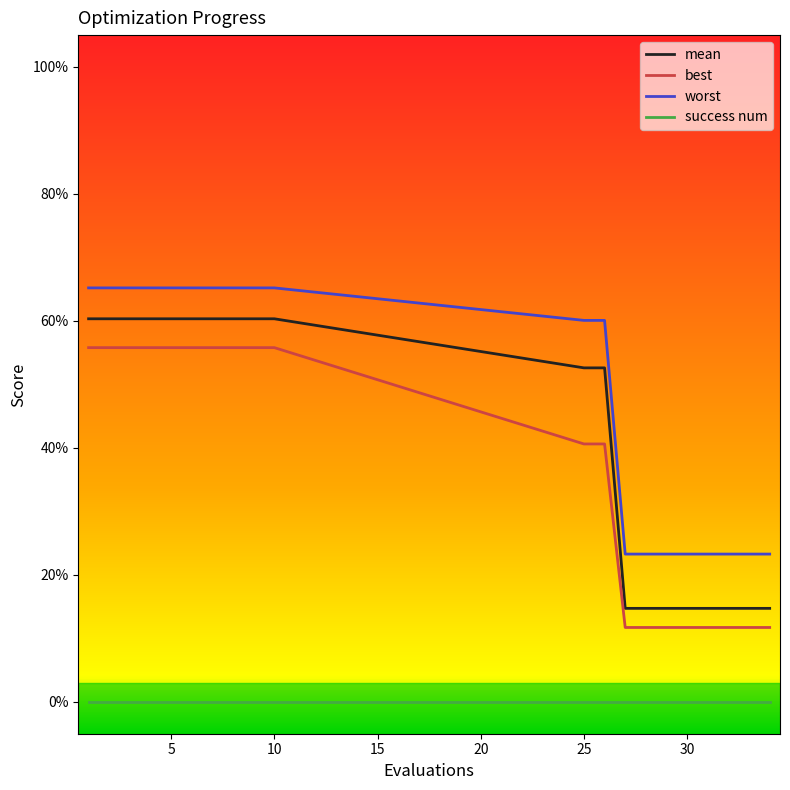

Does the chart have visible grid lines?

No